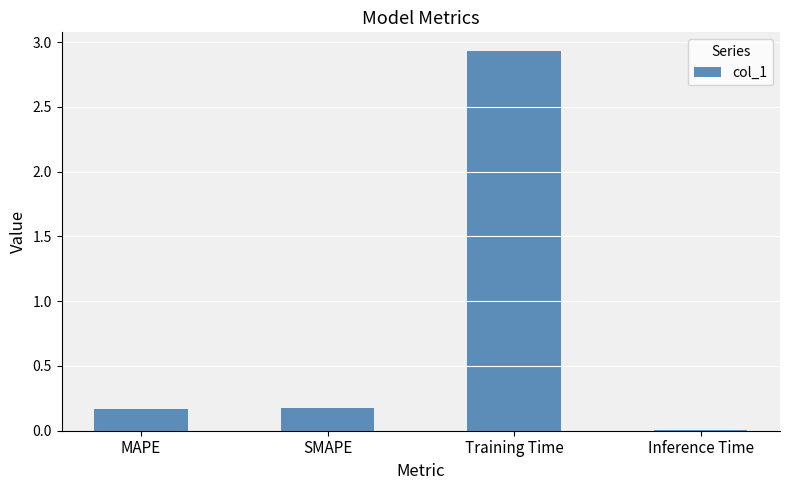

At which category does the chart reach its peak across all series?

Training Time